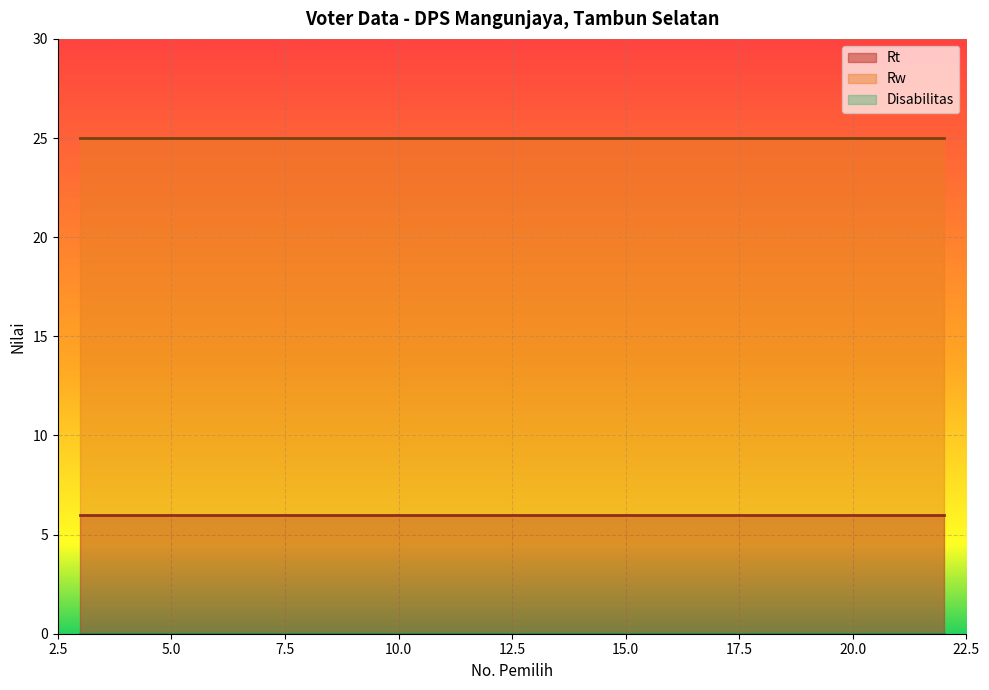

What is the value of the Rw point at the 11th from the left?

25